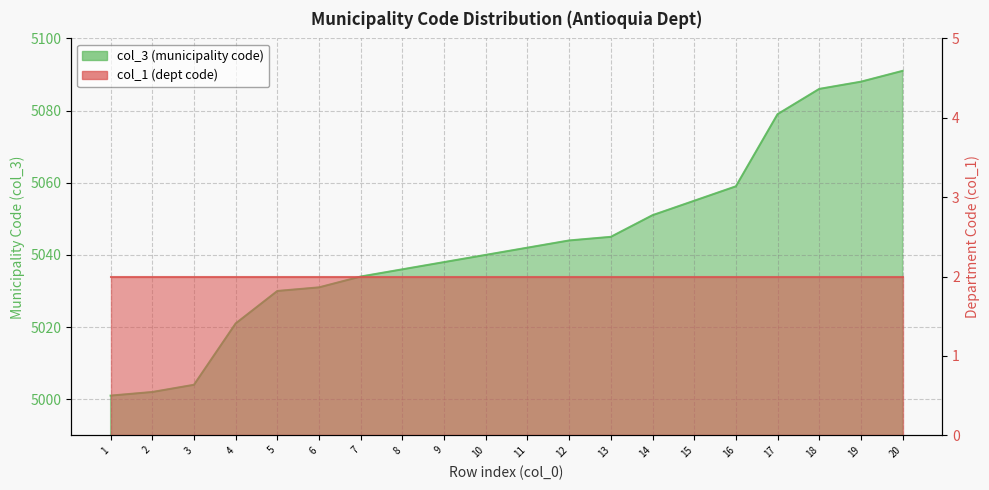

Which category has the lowest value across all series?

1